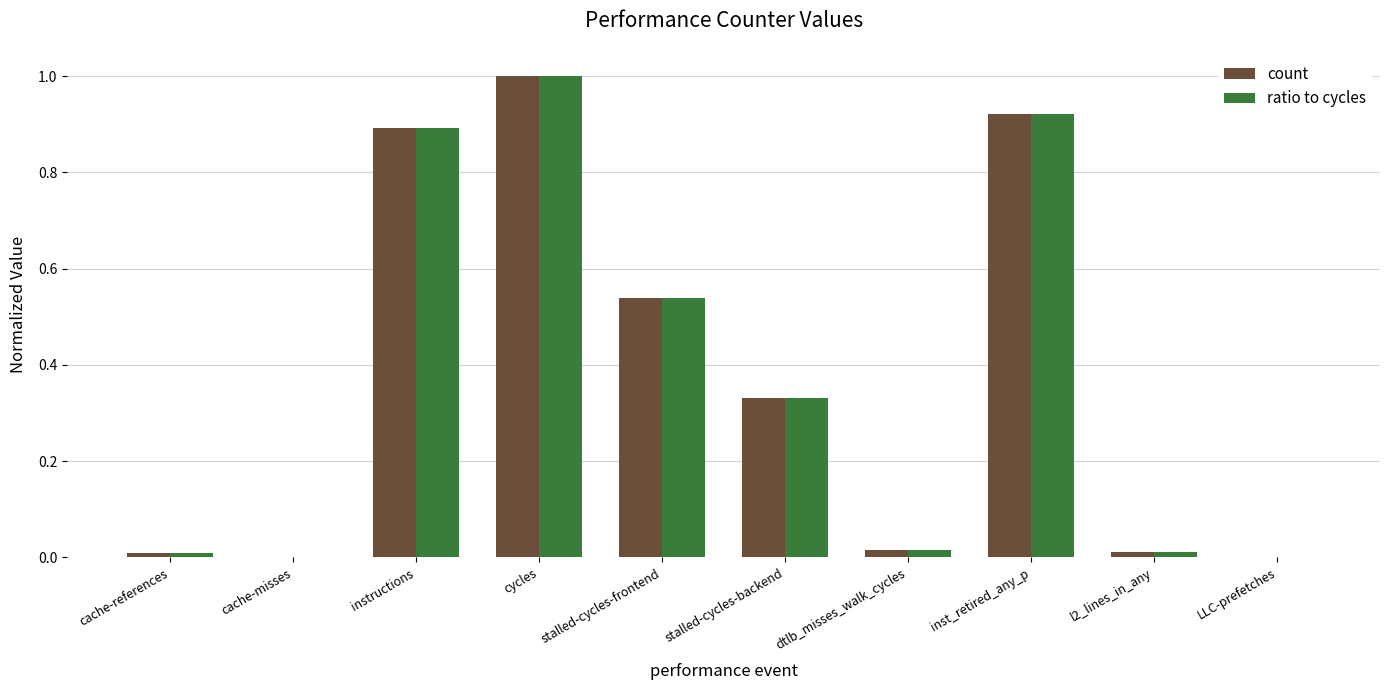

At which category is the sum across all series the highest?

cycles